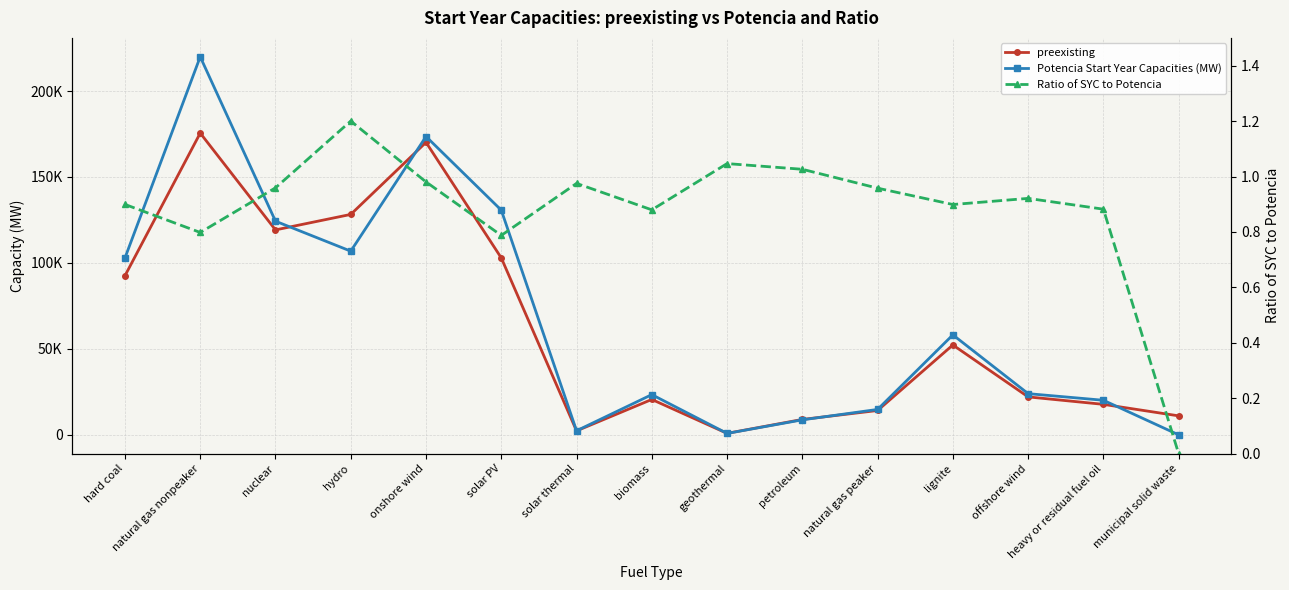

Count the number of categories in the chart.

15